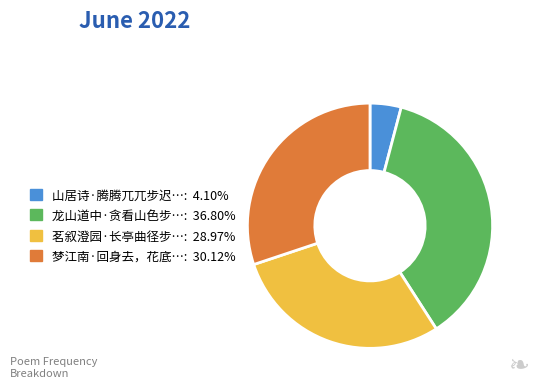

Does any single category account for the majority?

No